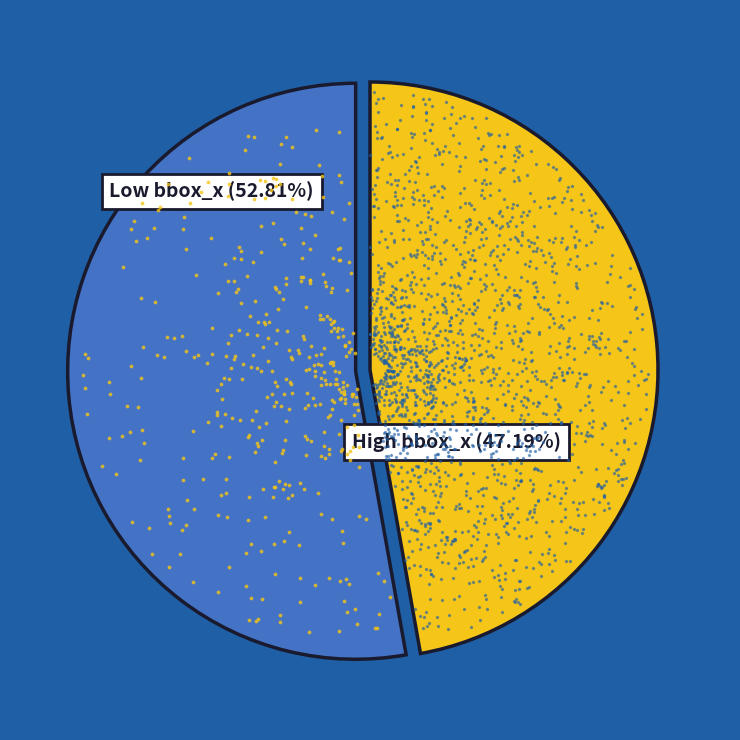

The 45 slice represents 15% of the pie. True or false?

False